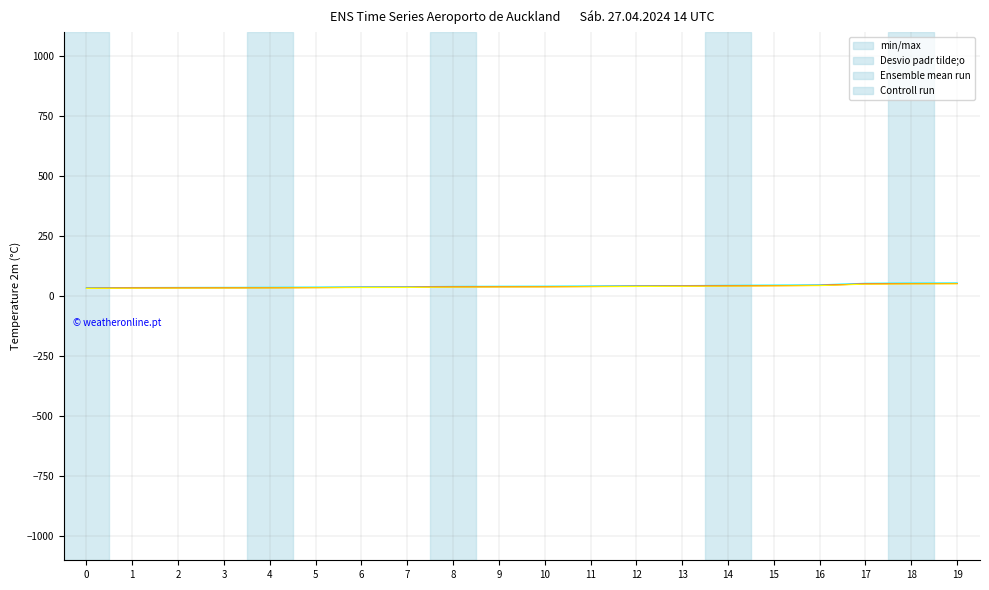

Is this an area chart (filled region under the line)?

No